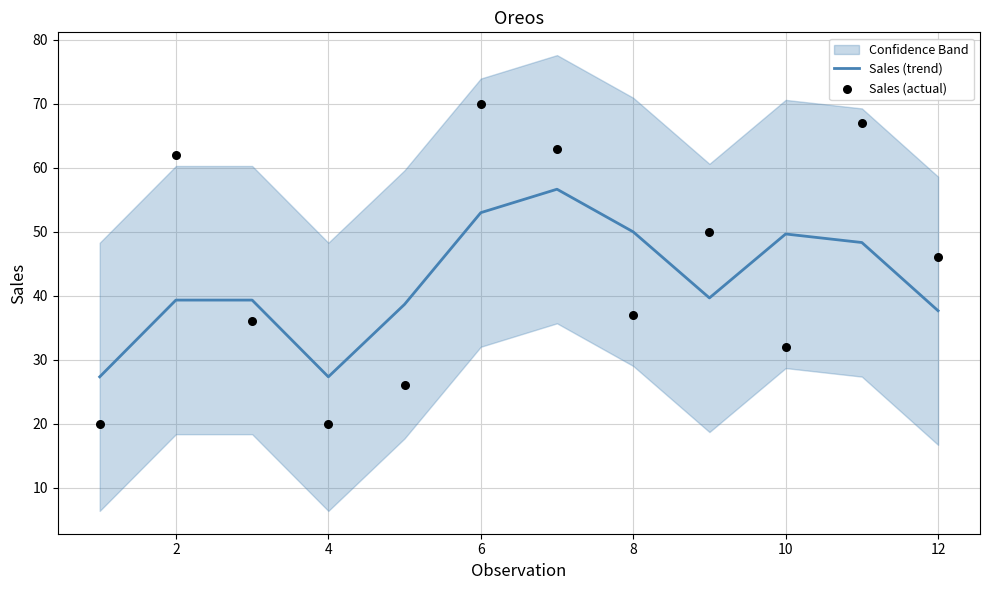

The value of Sales (trend) at 10 is 80.2. True or false?

False